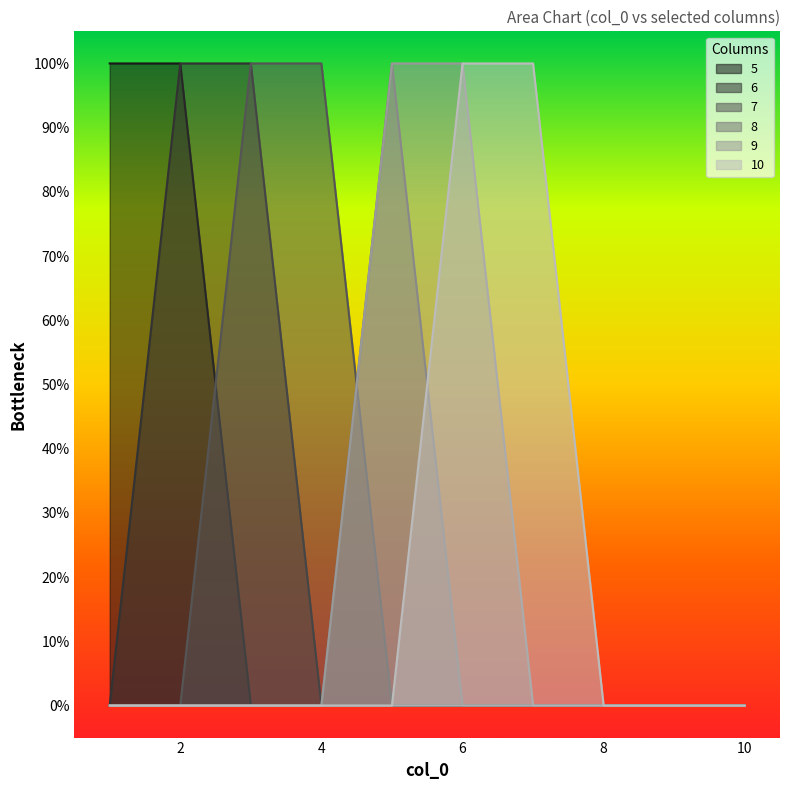

The 9 series shows 0 at 3. True or false?

False